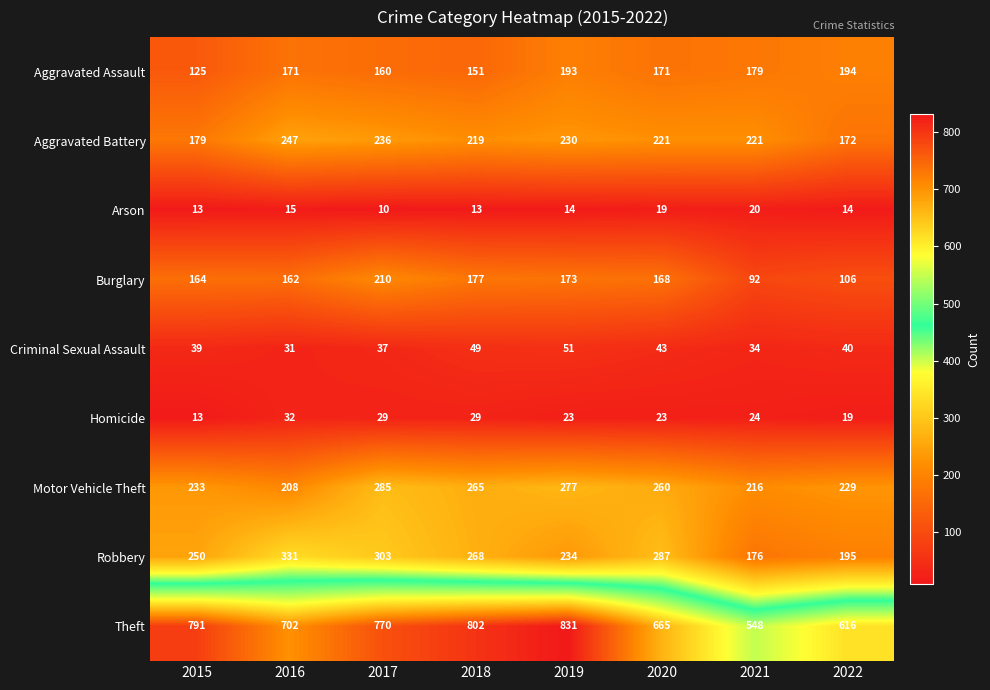

At which category does the chart reach its minimum across all series?

2017